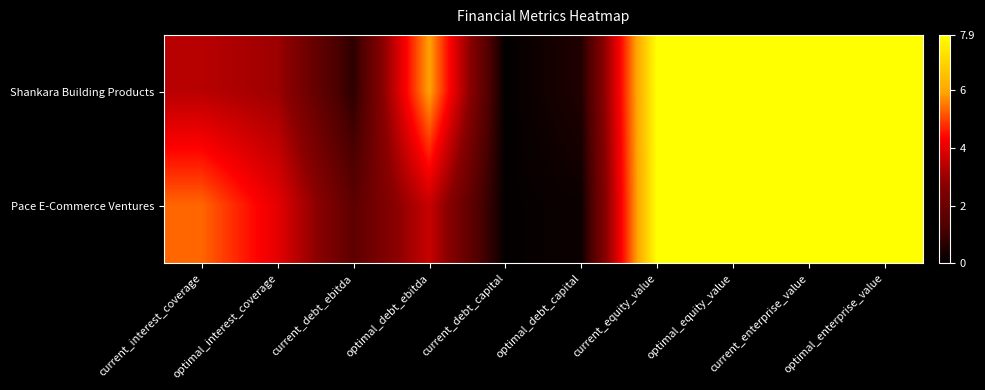

Which series has the largest total across all categories?

Pace E-Commerce Ventures